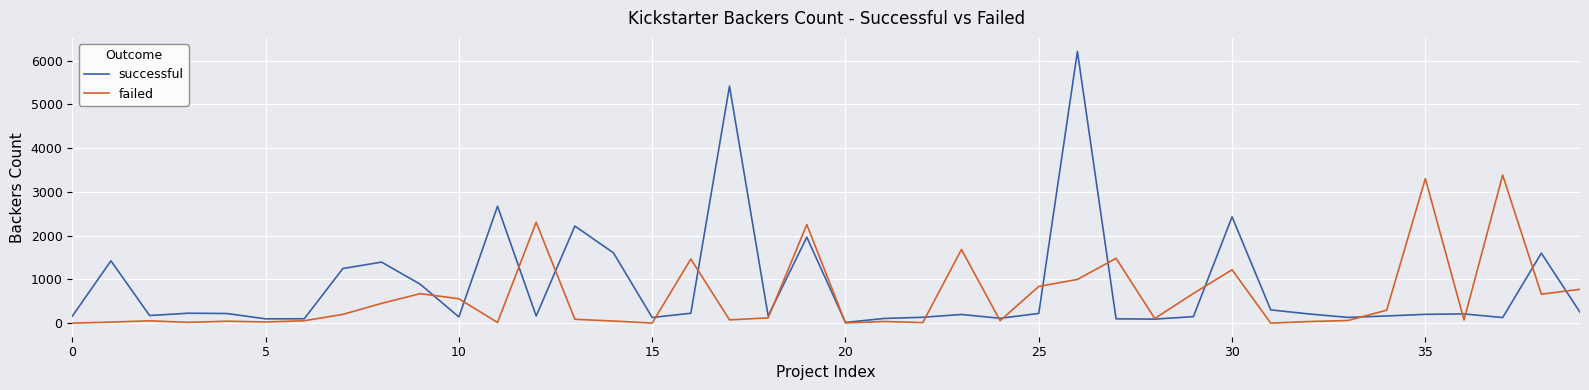

What is the greatest value displayed?

6212